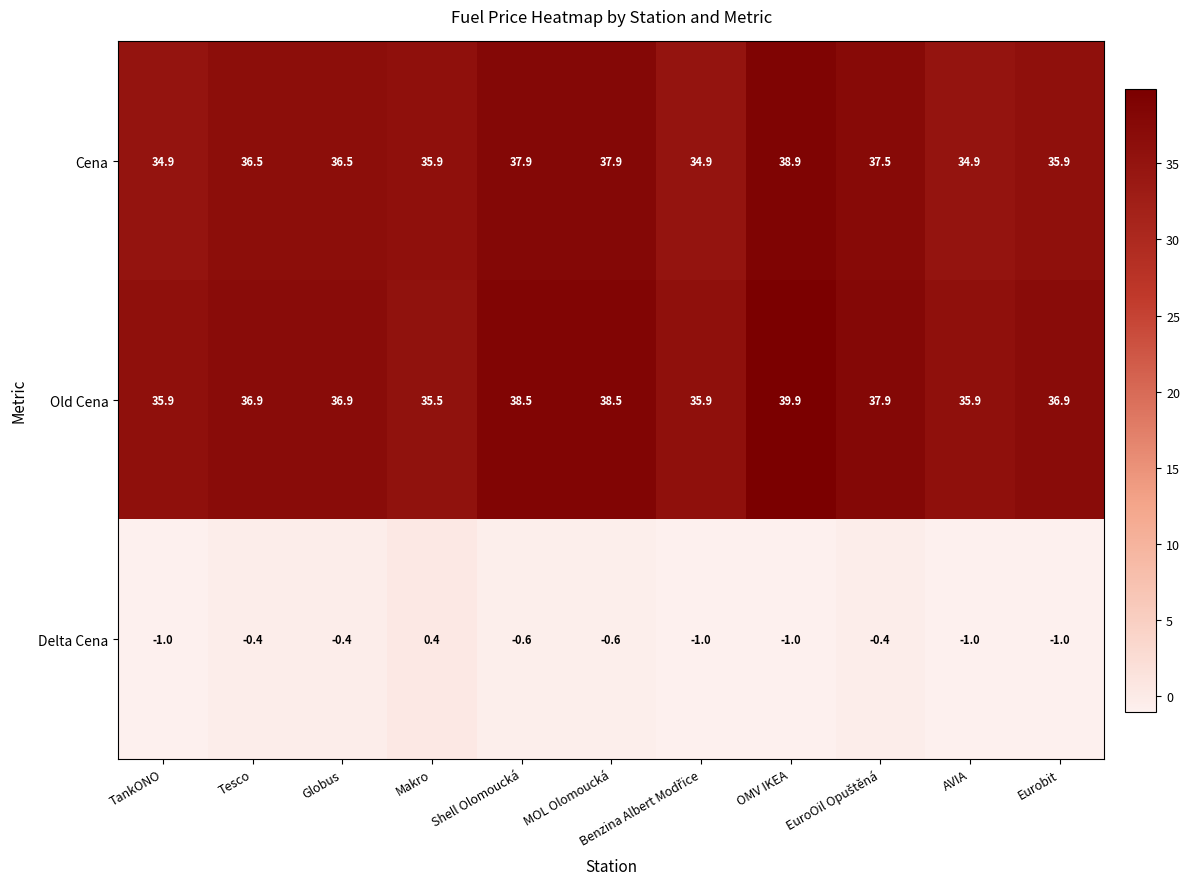

What is the total value across all series at Eurobit?

71.8